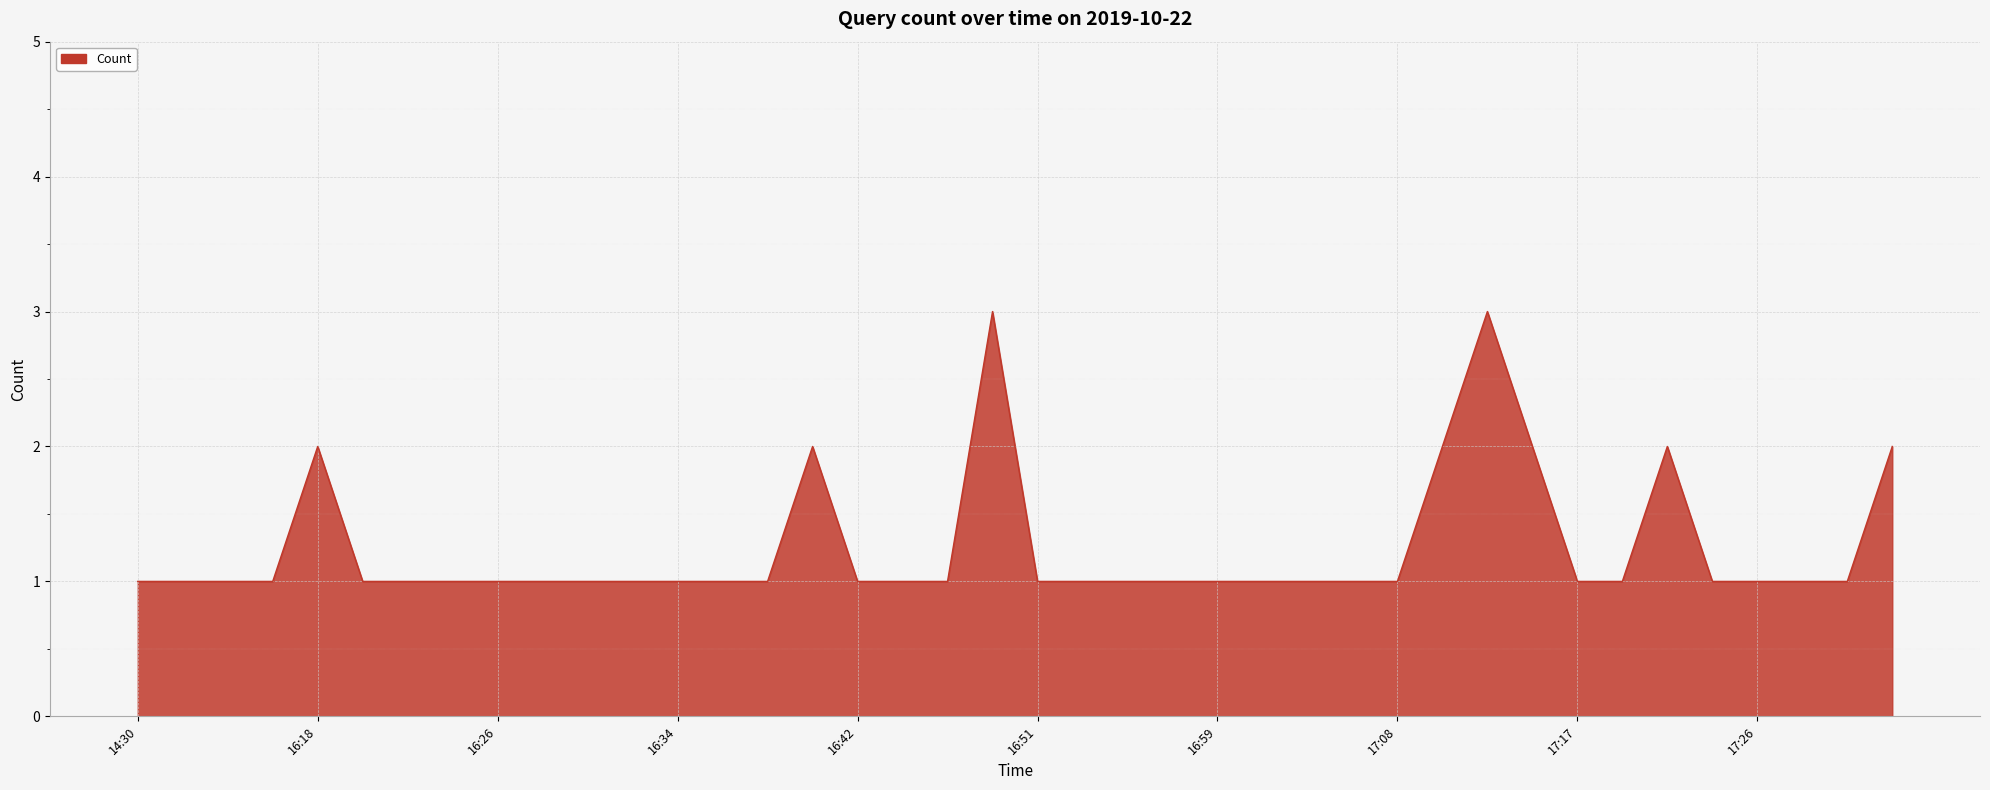

What is the sum of all values?

50